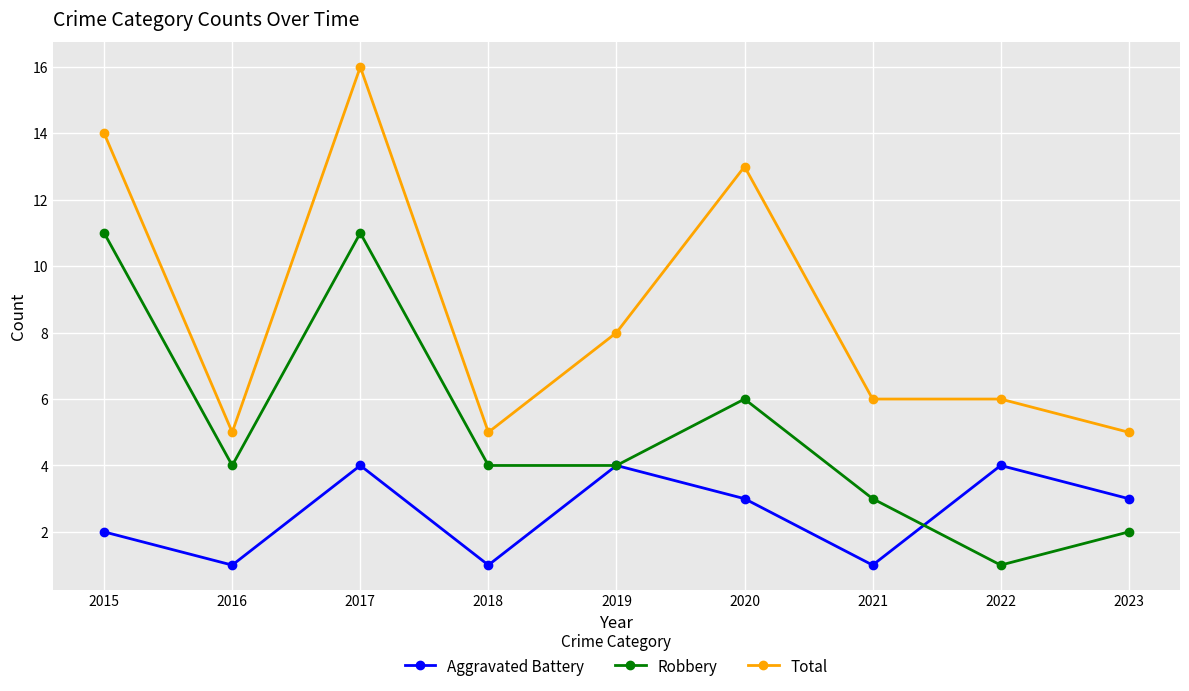

Which series has the largest total across all categories?

Total